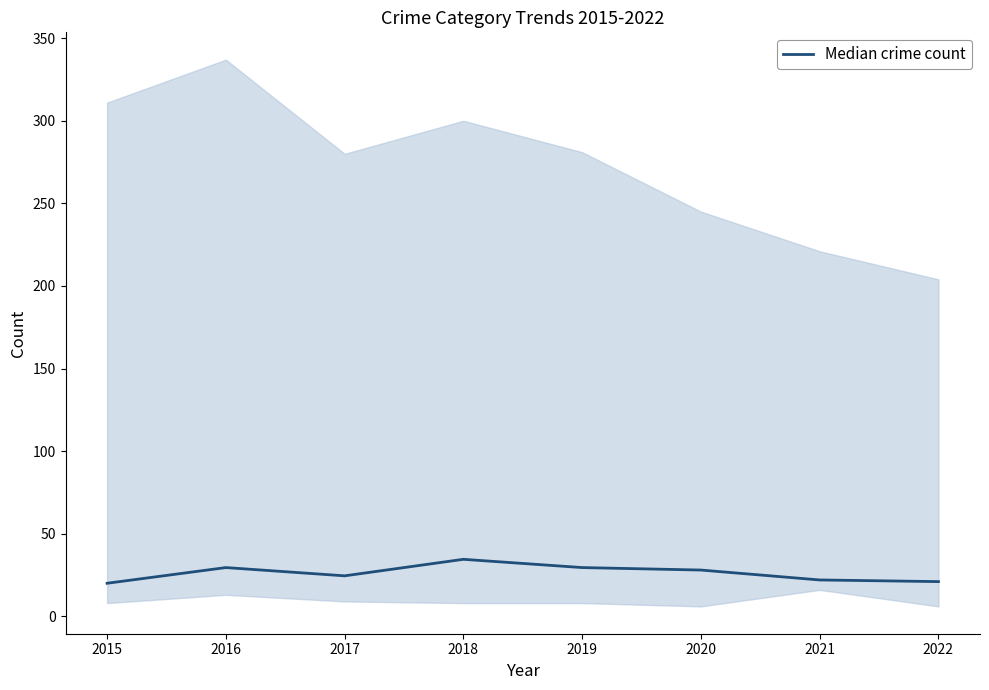

At which label is the value closest to 27?

2020